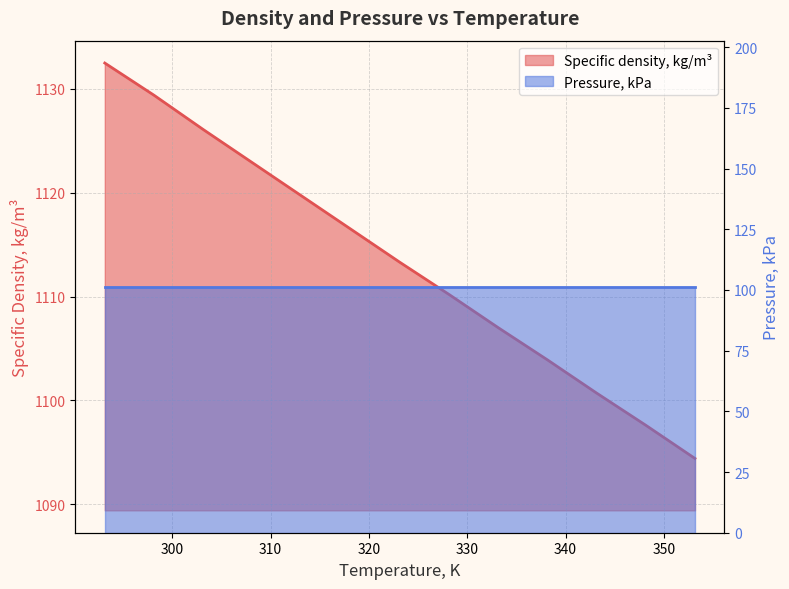

What is the change in value from 323.15 to 343.15?

-12.6